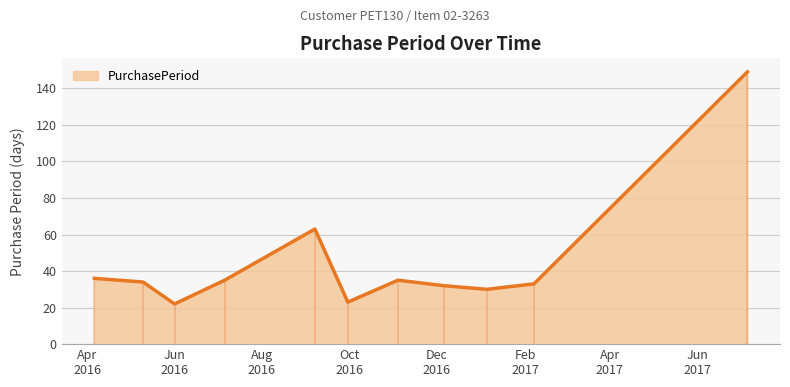

What is the sum of the values at 2017-01-05 and 2016-09-30?

53